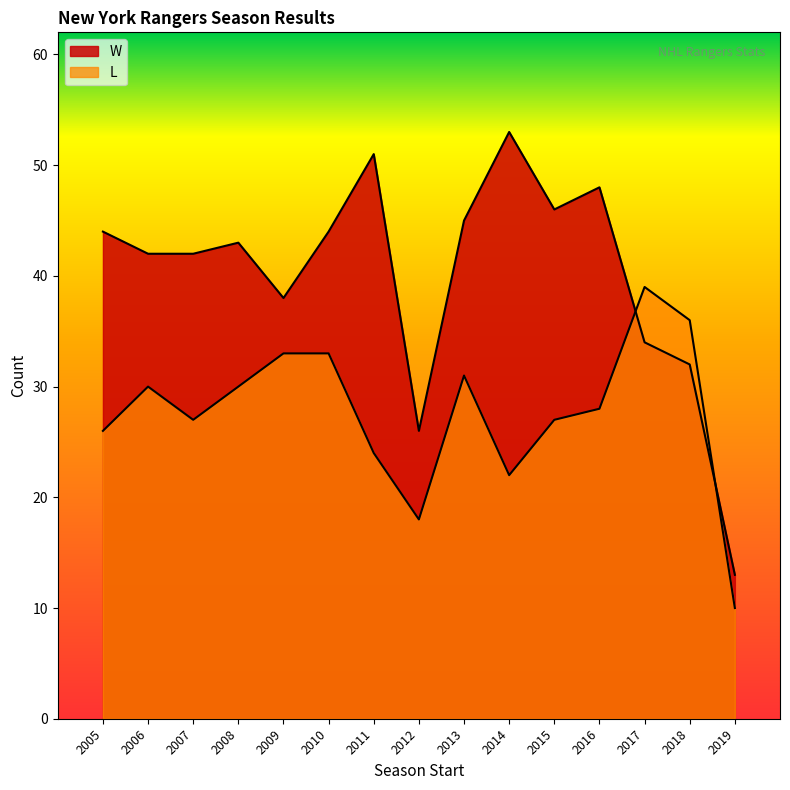

Rank the series at 2007 from lowest to highest value.

L, W